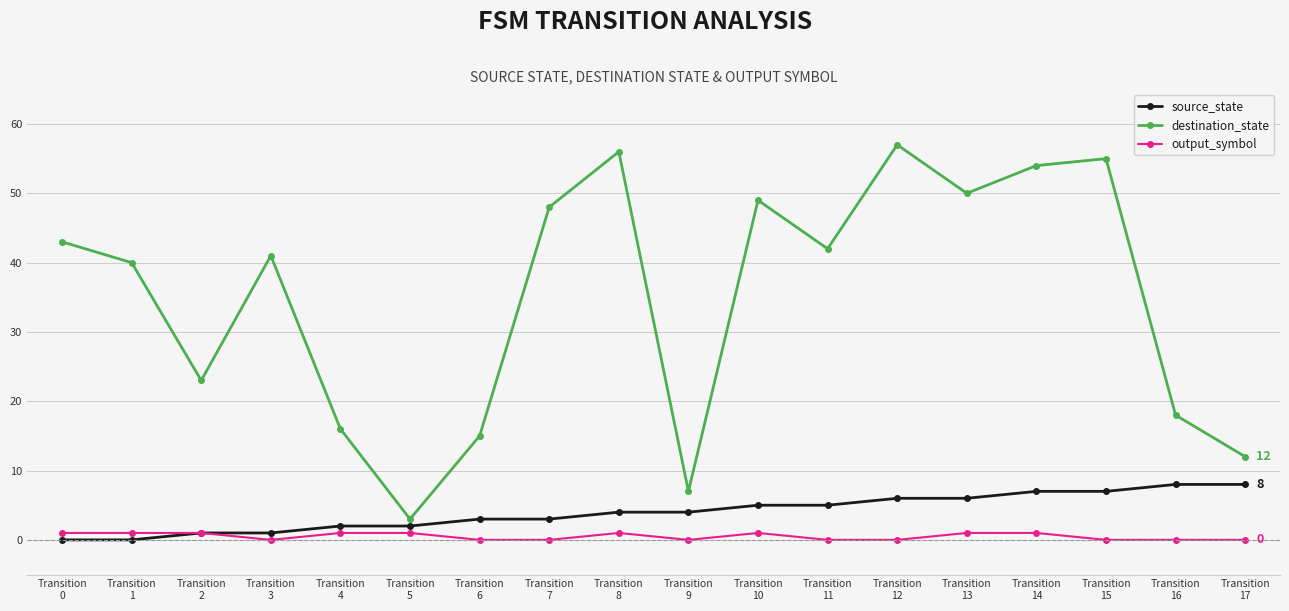

How many lines are shown in the chart?

3